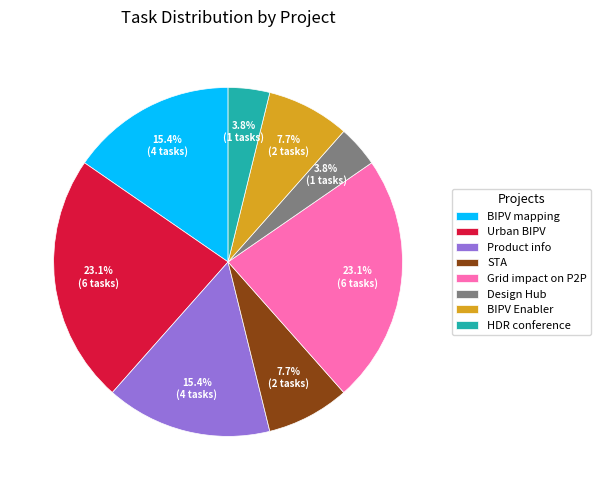

Combined, what portion of the pie is Design Hub and STA?

11.5%